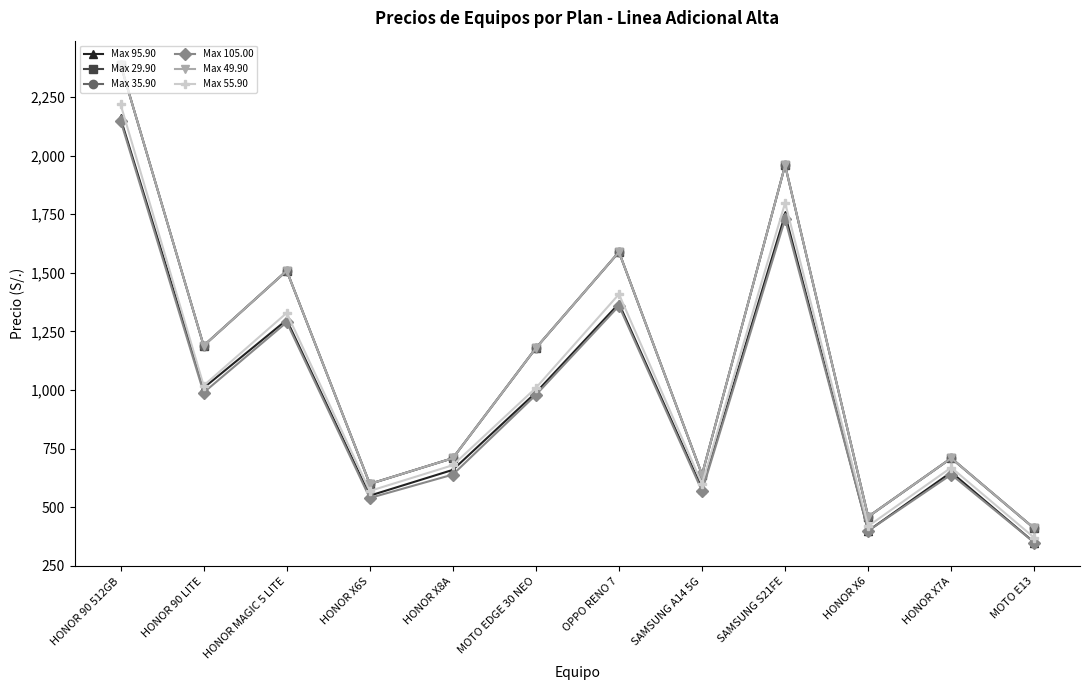

At how many categories does at least one series exceed 1688?

2